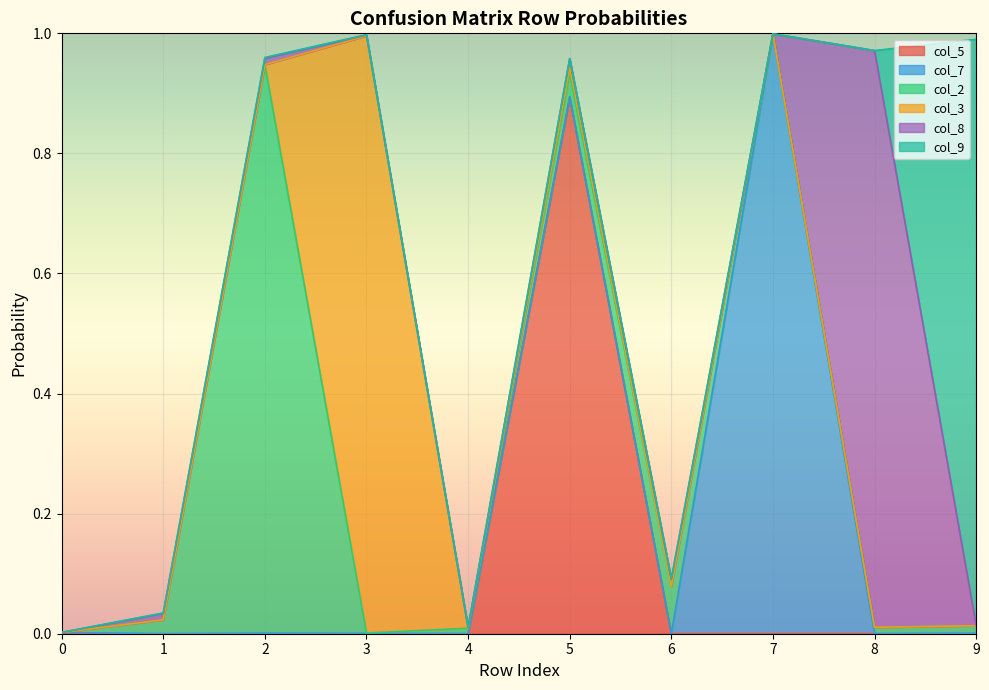

Does the chart display data point markers on the line(s)?

No